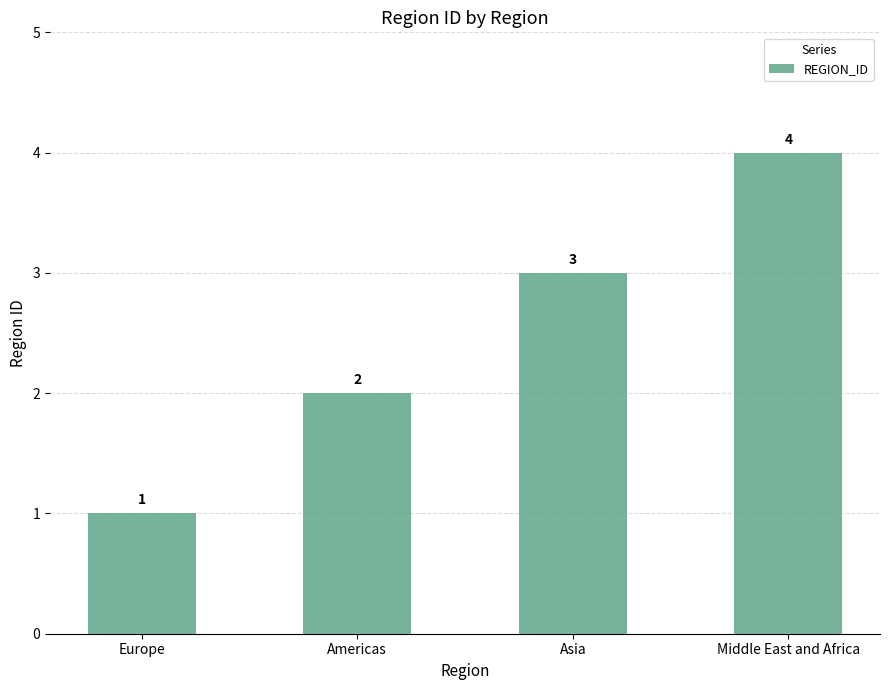

Are the bars grouped side by side (vs. stacked)?

No